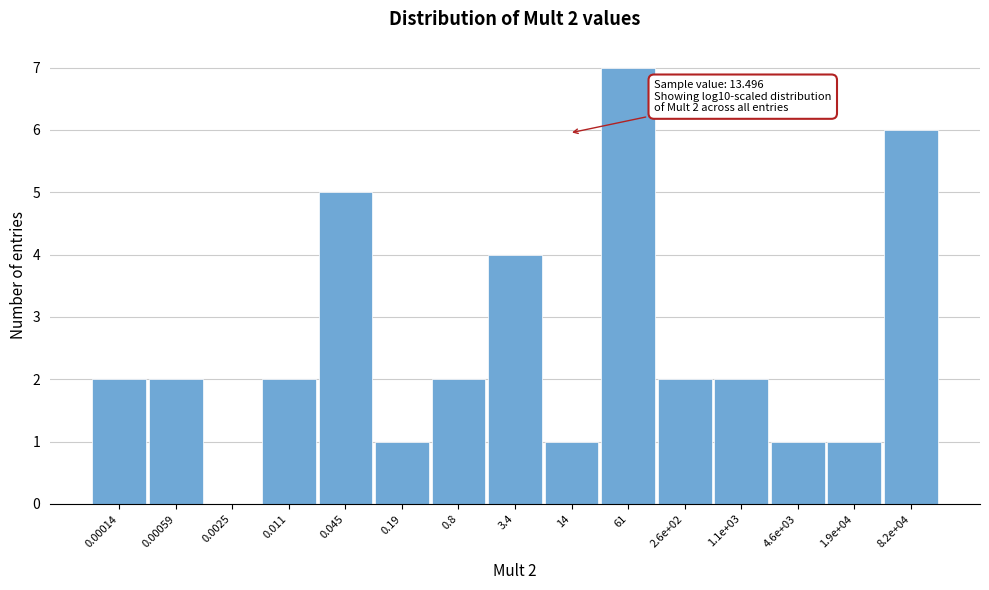

Reading right to left, what are all the values shown in this chart?

8.2e+04=6	1.9e+04=1	4.6e+03=1	1.1e+03=2	2.6e+02=2	61=7	14=1	3.4=4	0.8=2	0.19=1	0.045=5	0.011=2	0.0025=0	0.00059=2	0.00014=2